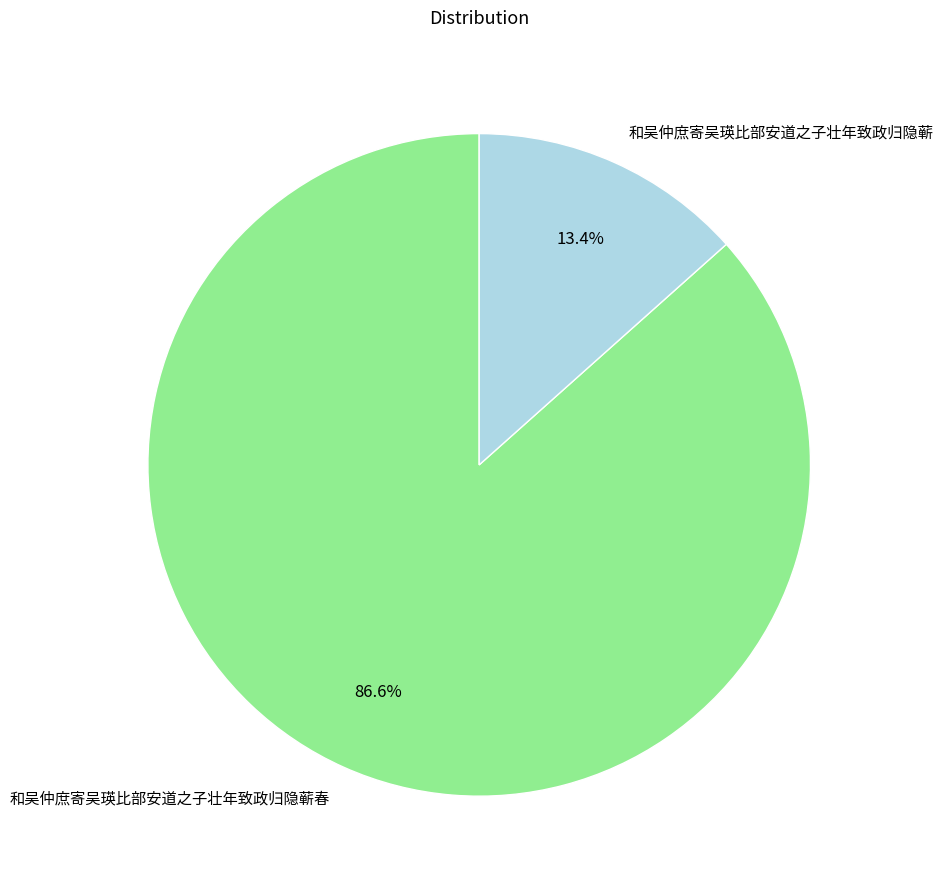

Rank the categories by value from lowest to highest.

和吴仲庶寄吴瑛比部安道之子壮年致政归隐蕲, 和吴仲庶寄吴瑛比部安道之子壮年致政归隐蕲春